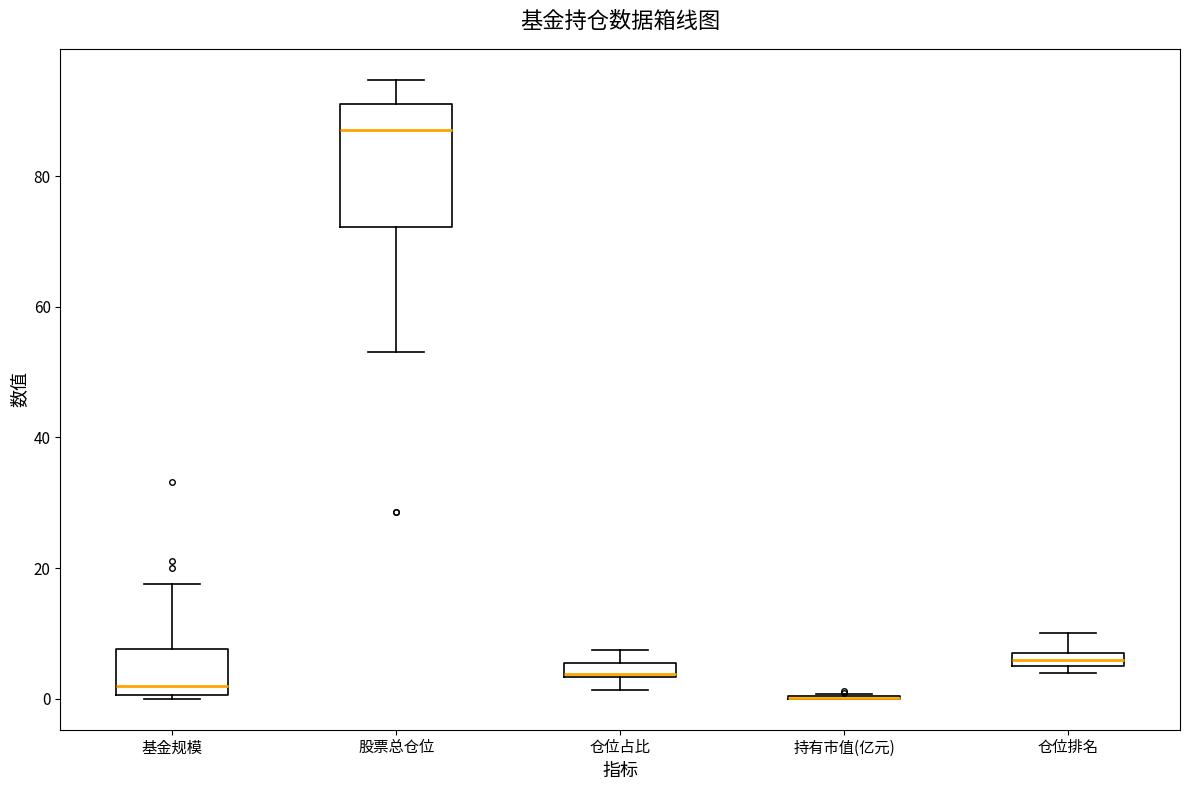

Which box is the tallest, from its lower edge to its upper edge?

股票总仓位